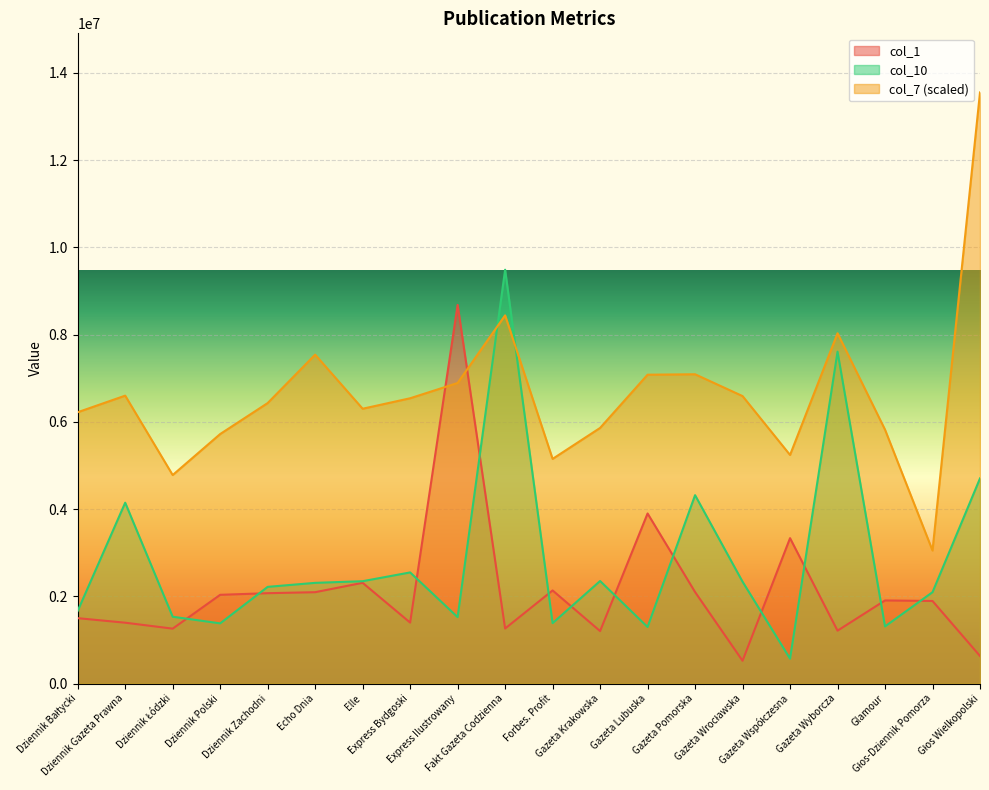

What is the sum of the col_10 values at Echo Dnia and Gazeta Lubuska?

3605166.0